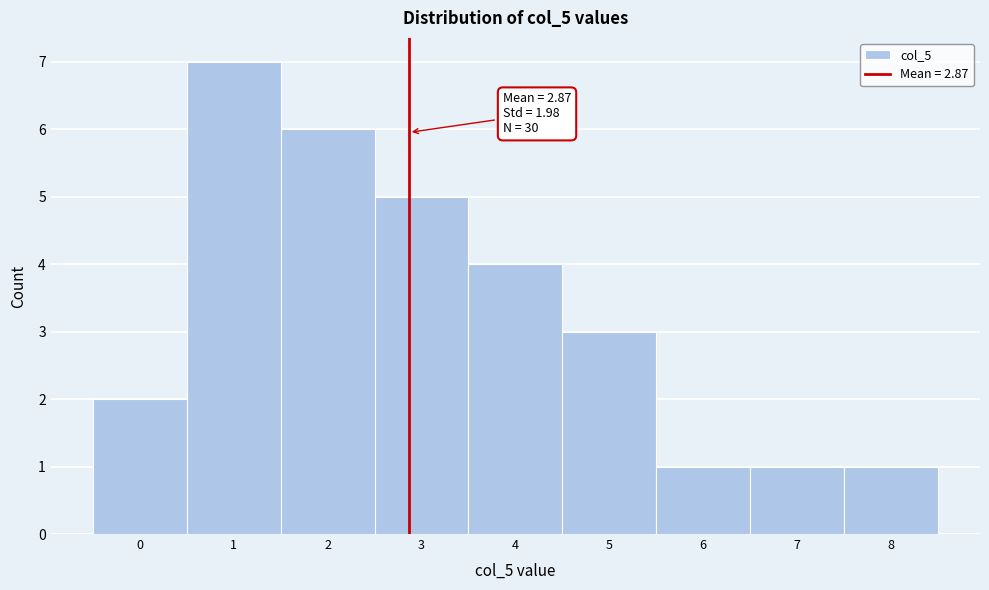

Which range on the x-axis has the tallest bar?

0.5 to 1.5